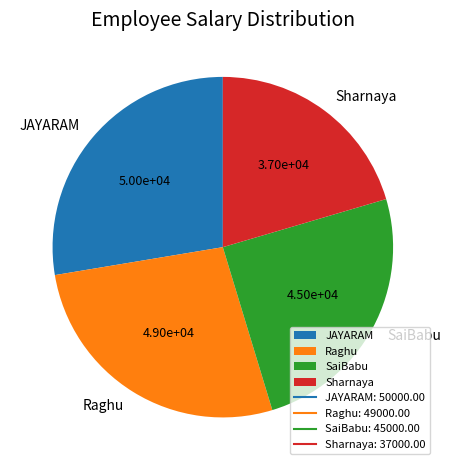

Rank the categories by value from lowest to highest.

Sharnaya, SaiBabu, Raghu, JAYARAM